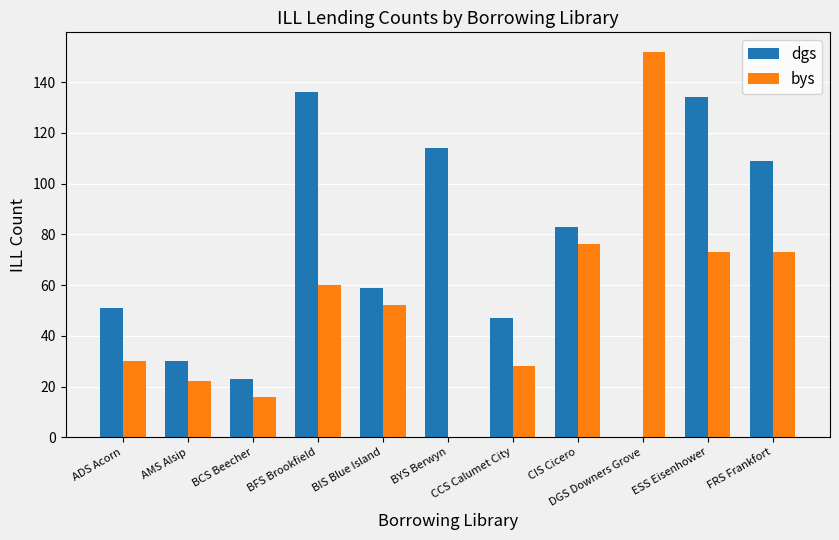

Are the bars horizontal?

No